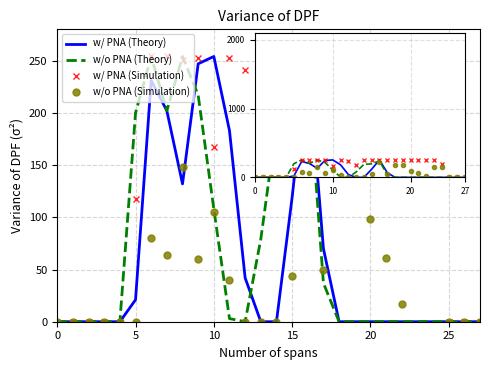

The value of w/ PNA (Simulation) at 6 is 254. True or false?

True